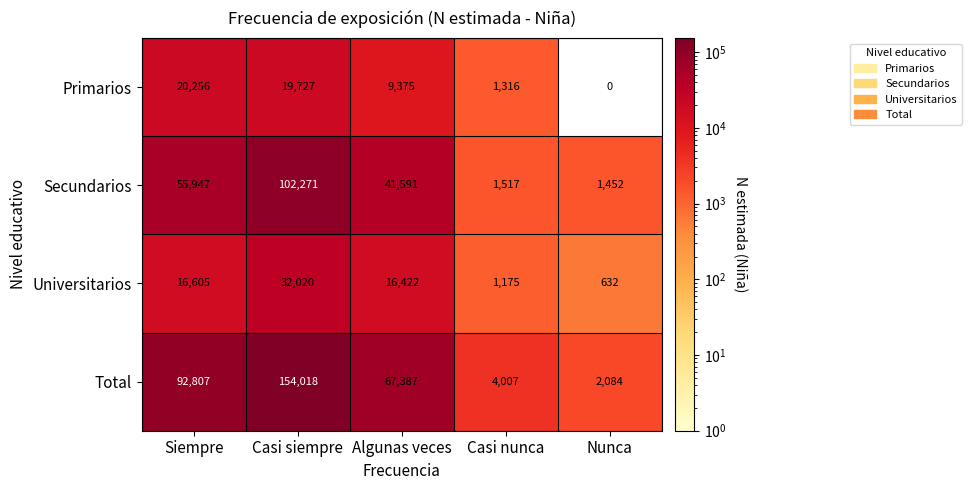

How many distinct data groups are displayed?

4